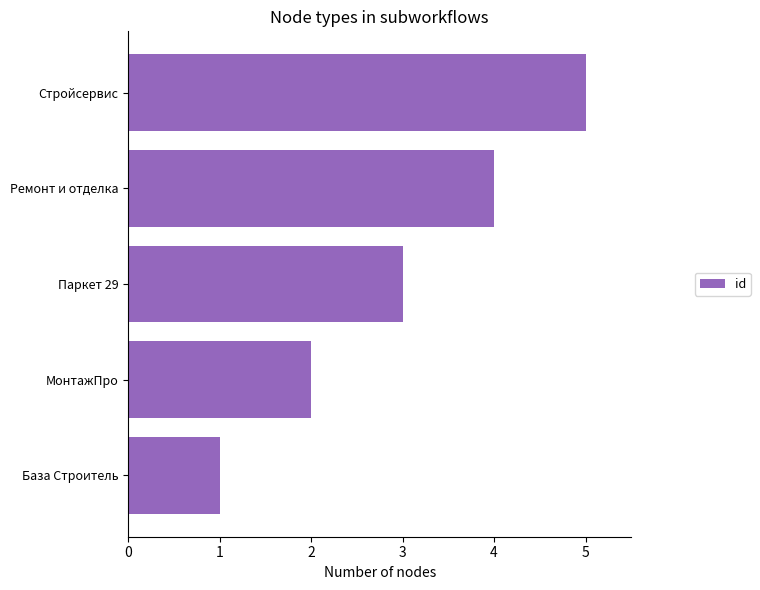

List the labels in order of value, largest first.

Стройсервис, Ремонт и отделка, Паркет 29, МонтажПро, База Строитель